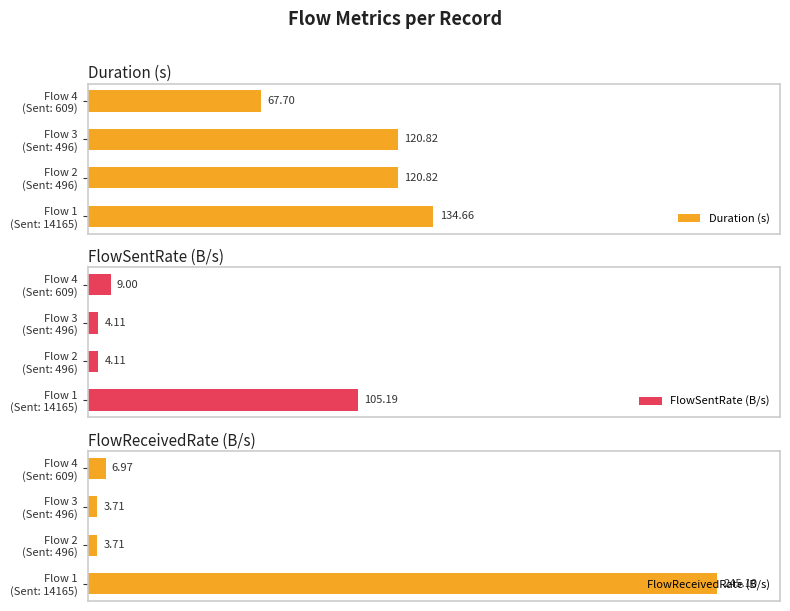

How many distinct data groups are displayed?

3